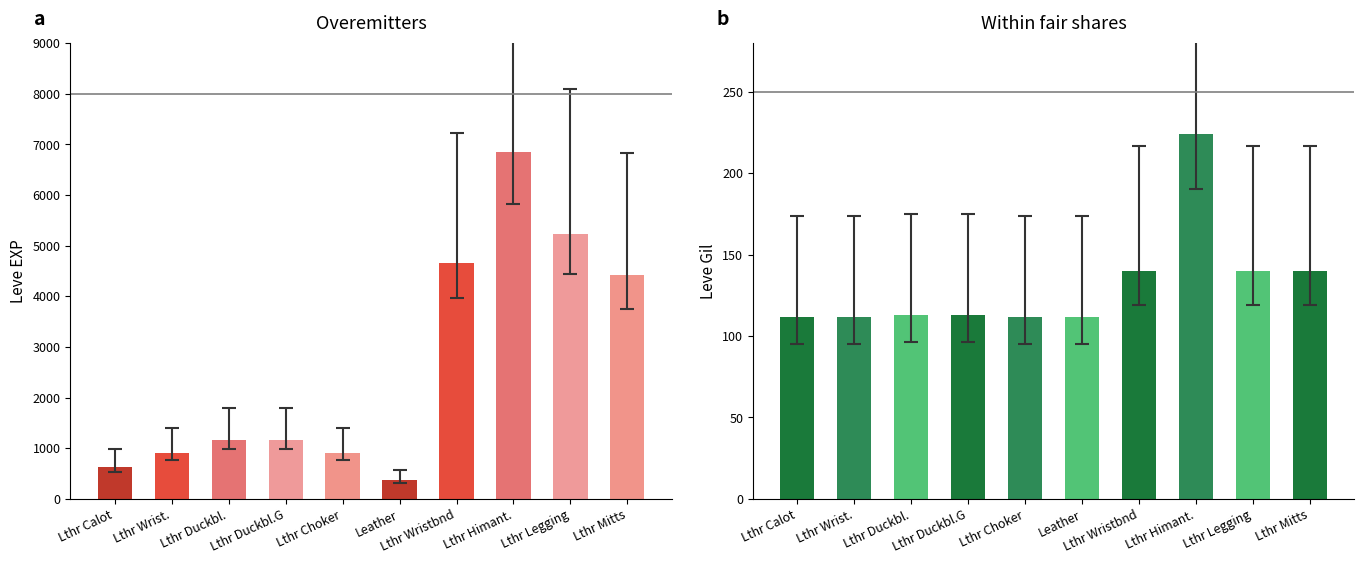

What is the difference between the maximum and minimum values in the Leve EXP series?

6470